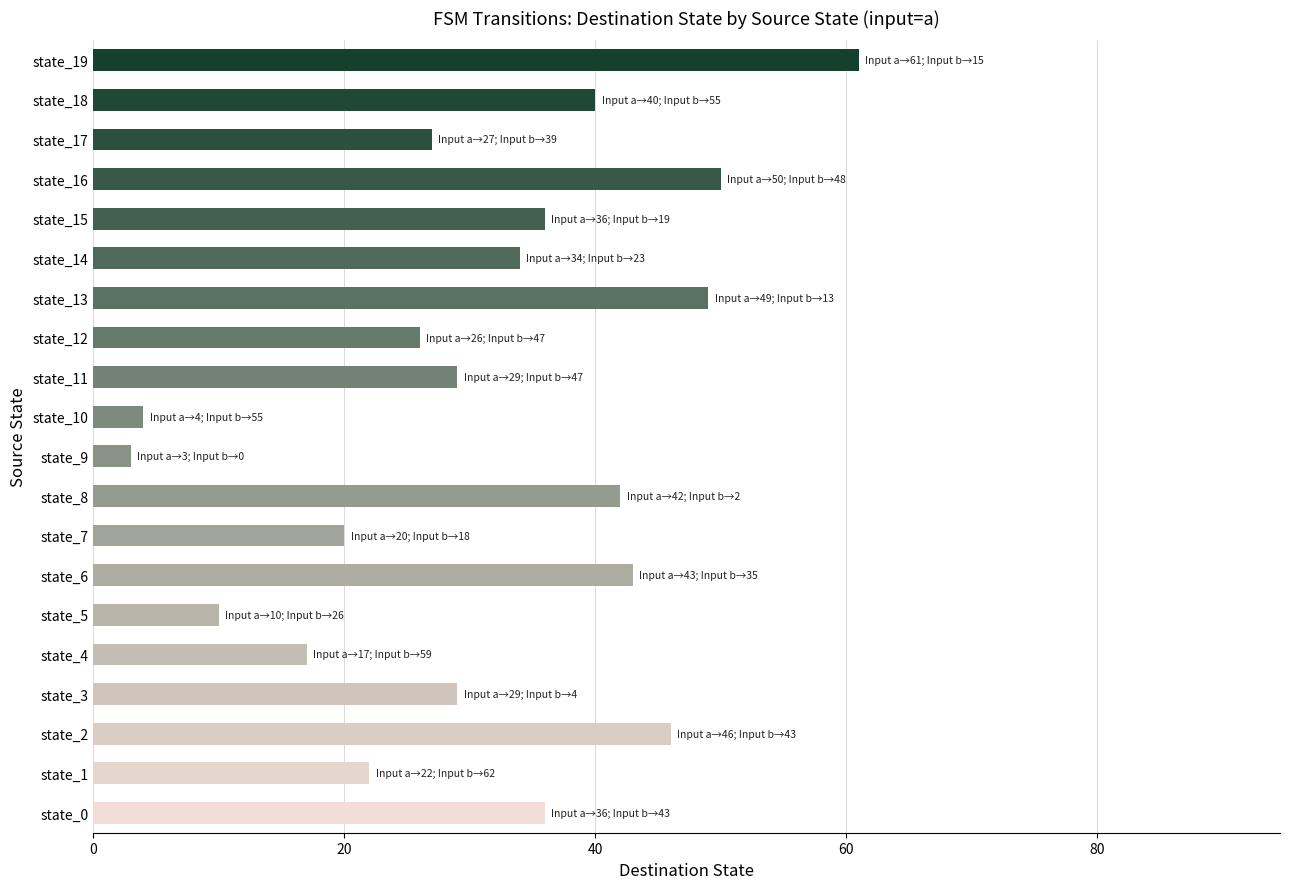

What is the sum of all values?

624